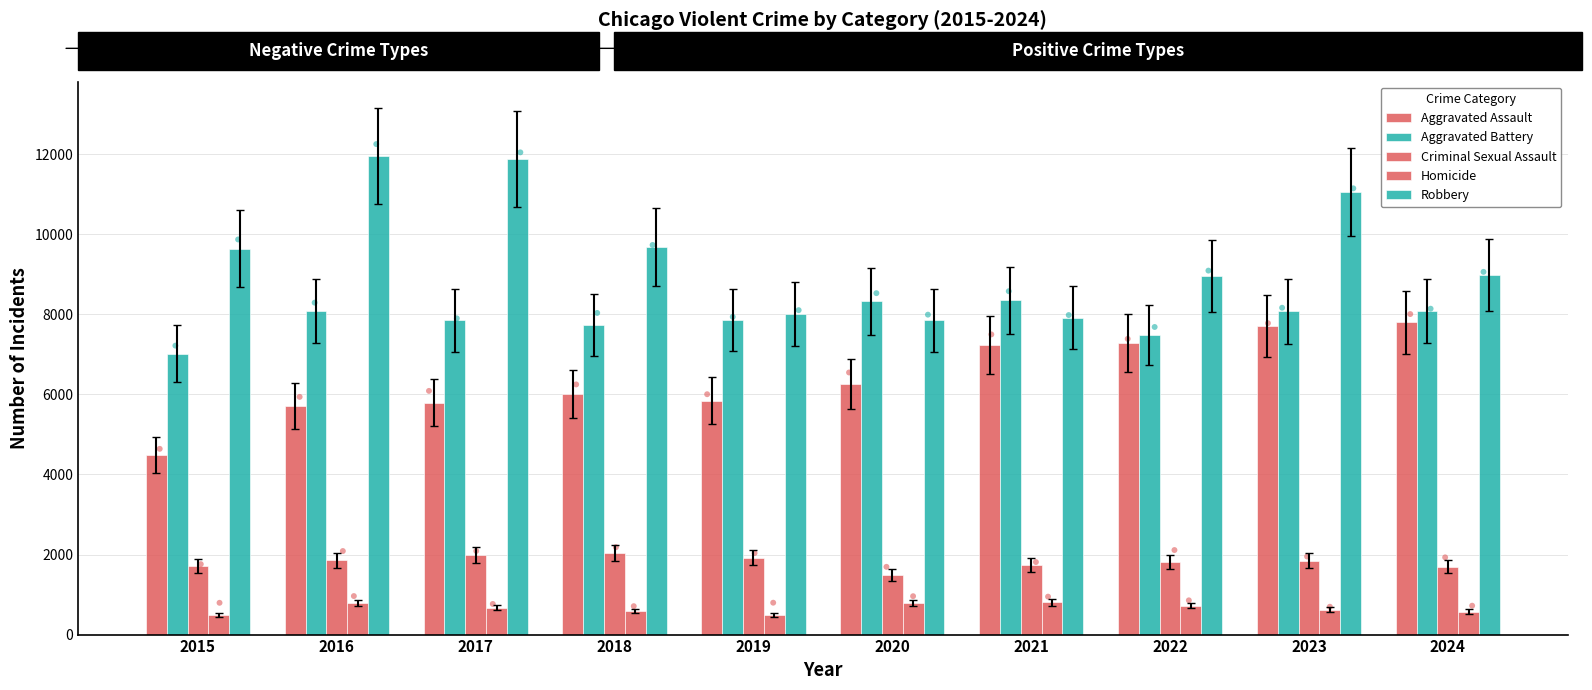

At how many categories does at least one series exceed 7555?

10